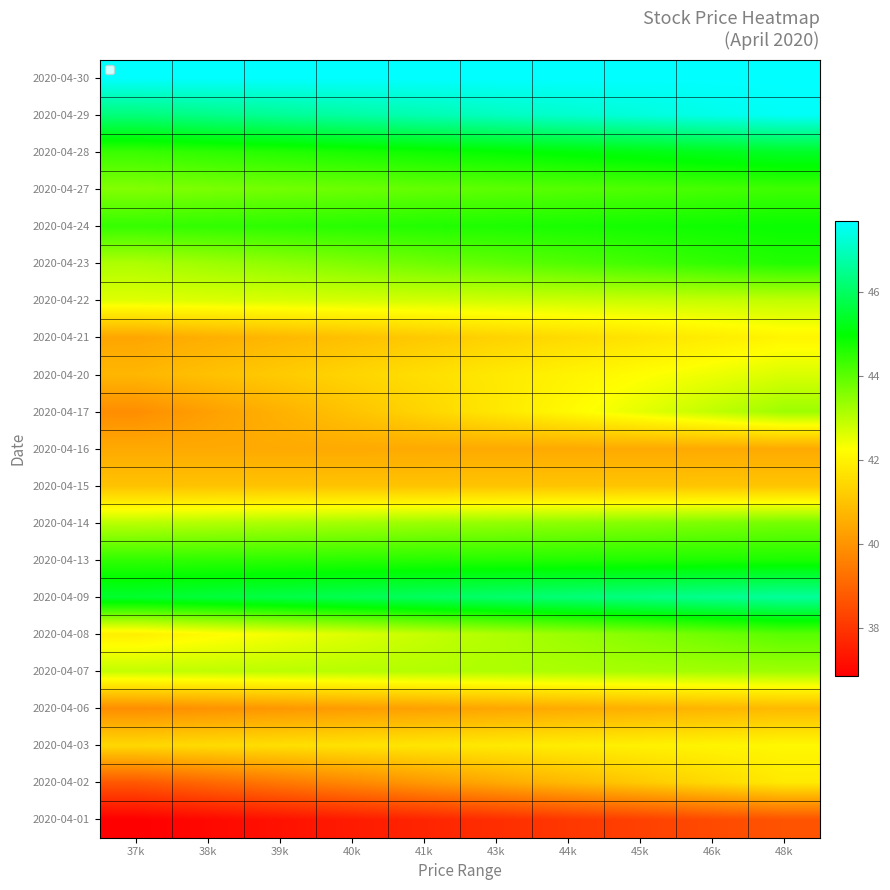

Reading right to left, transcribe all the data shown in this chart.

2020-04-01: 48k=38.6	46k=38.4	45k=38.2	44k=38.0	43k=37.9	41k=37.7	40k=37.5	39k=37.3	38k=37.1	37k=36.9
2020-04-02: 48k=41.8	46k=41.5	45k=41.2	44k=40.8	43k=40.5	41k=40.1	40k=39.8	39k=39.4	38k=39.1	37k=38.7
2020-04-03: 48k=42.1	46k=42.1	45k=42.0	44k=41.9	43k=41.8	41k=41.8	40k=41.7	39k=41.6	38k=41.5	37k=41.5
2020-04-06: 48k=40.8	46k=40.7	45k=40.6	44k=40.5	43k=40.4	41k=40.3	40k=40.2	39k=40.1	38k=40.0	37k=39.9
2020-04-07: 48k=43.3	46k=43.3	45k=43.2	44k=43.2	43k=43.1	41k=43.1	40k=43.0	39k=43.0	38k=42.9	37k=42.9
2020-04-08: 48k=44.0	46k=43.8	45k=43.6	44k=43.3	43k=43.1	41k=42.9	40k=42.6	39k=42.4	38k=42.2	37k=42.0
2020-04-09: 48k=46.6	46k=46.5	45k=46.4	44k=46.2	43k=46.1	41k=46.0	40k=45.8	39k=45.7	38k=45.6	37k=45.5
2020-04-13: 48k=44.7	46k=44.7	45k=44.6	44k=44.6	43k=44.6	41k=44.6	40k=44.5	39k=44.5	38k=44.5	37k=44.5
2020-04-14: 48k=43.7	46k=43.6	45k=43.6	44k=43.5	43k=43.4	41k=43.3	40k=43.2	39k=43.2	38k=43.1	37k=43.0
2020-04-15: 48k=41.1	46k=41.1	45k=41.0	44k=41.0	43k=41.0	41k=41.0	40k=41.0	39k=41.0	38k=41.0	37k=41.0
2020-04-16: 48k=40.5	46k=40.5	45k=40.5	44k=40.5	43k=40.5	41k=40.5	40k=40.5	39k=40.5	38k=40.5	37k=40.5
2020-04-17: 48k=43.3	46k=42.9	45k=42.5	44k=42.2	43k=41.8	41k=41.4	40k=41.0	39k=40.6	38k=40.3	37k=39.9
2020-04-20: 48k=42.7	46k=42.5	45k=42.2	44k=42.0	43k=41.8	41k=41.6	40k=41.4	39k=41.2	38k=41.0	37k=40.8
2020-04-21: 48k=42.1	46k=41.9	45k=41.7	44k=41.5	43k=41.3	41k=41.1	40k=41.0	39k=40.8	38k=40.6	37k=40.4
2020-04-22: 48k=42.9	46k=42.9	45k=42.9	44k=42.8	43k=42.8	41k=42.7	40k=42.7	39k=42.7	38k=42.6	37k=42.6
2020-04-23: 48k=44.6	46k=44.5	45k=44.3	44k=44.1	43k=44.0	41k=43.8	40k=43.6	39k=43.5	38k=43.3	37k=43.1
2020-04-24: 48k=44.9	46k=44.8	45k=44.8	44k=44.7	43k=44.7	41k=44.6	40k=44.6	39k=44.5	38k=44.5	37k=44.4
2020-04-27: 48k=44.3	46k=44.2	45k=44.2	44k=44.1	43k=44.0	41k=43.9	40k=43.8	39k=43.8	38k=43.7	37k=43.6
2020-04-28: 48k=45.4	46k=45.3	45k=45.2	44k=45.0	43k=44.9	41k=44.8	40k=44.7	39k=44.6	38k=44.5	37k=44.4
2020-04-29: 48k=47.6	46k=47.4	45k=47.3	44k=47.2	43k=47.0	41k=46.9	40k=46.7	39k=46.6	38k=46.4	37k=46.3
2020-04-30: 48k=47.7	46k=47.7	45k=47.7	44k=47.7	43k=47.7	41k=47.7	40k=47.7	39k=47.7	38k=47.7	37k=47.7